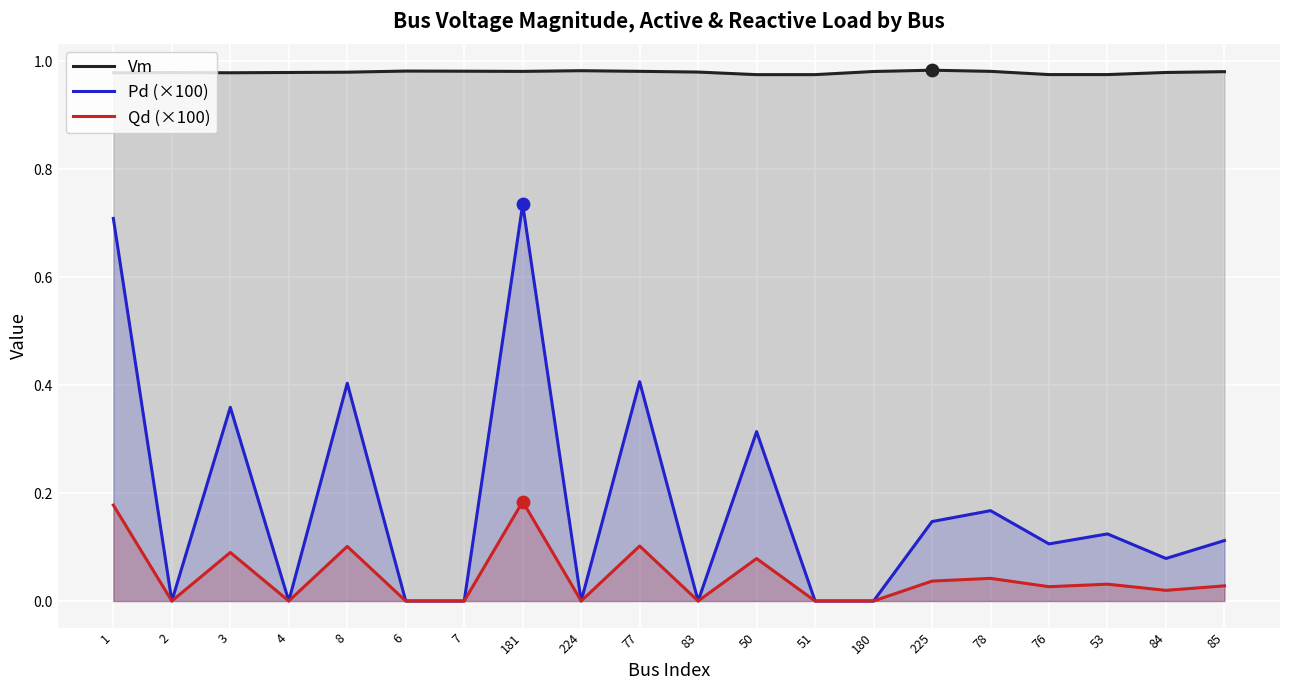

Which series reaches the maximum Y coordinate?

Vm